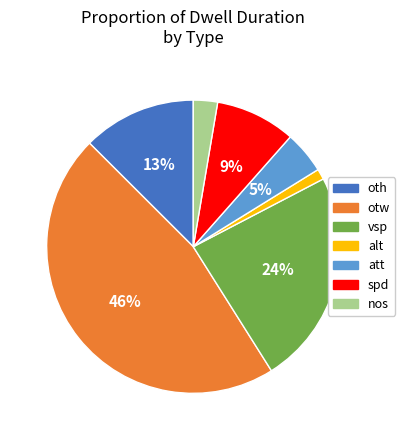

Is it true that nos is 3% of the pie?

True